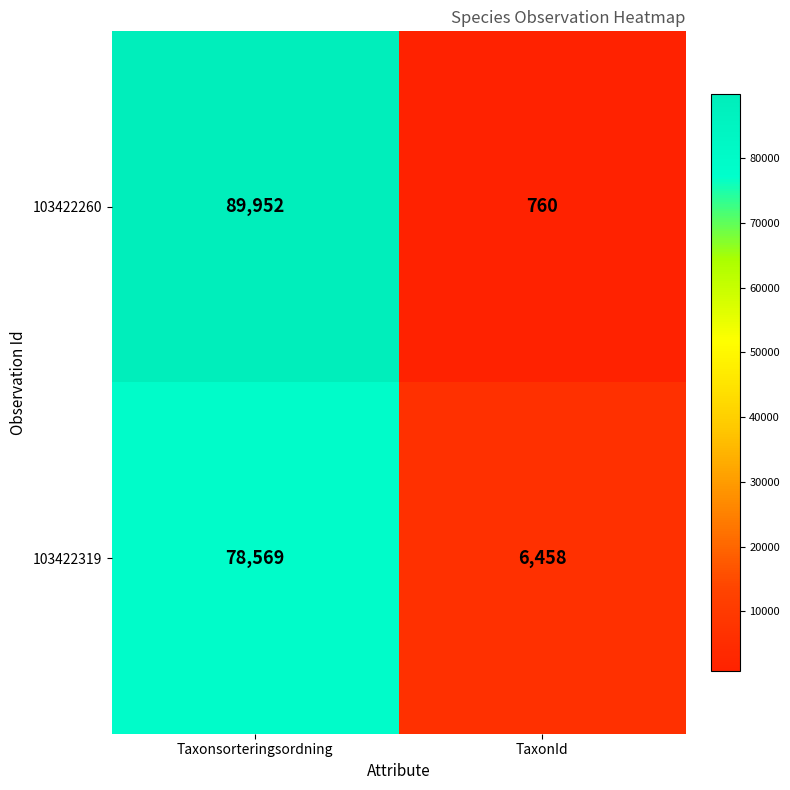

Between Taxonsorteringsordning and TaxonId, which series saw the biggest shift?

103422260